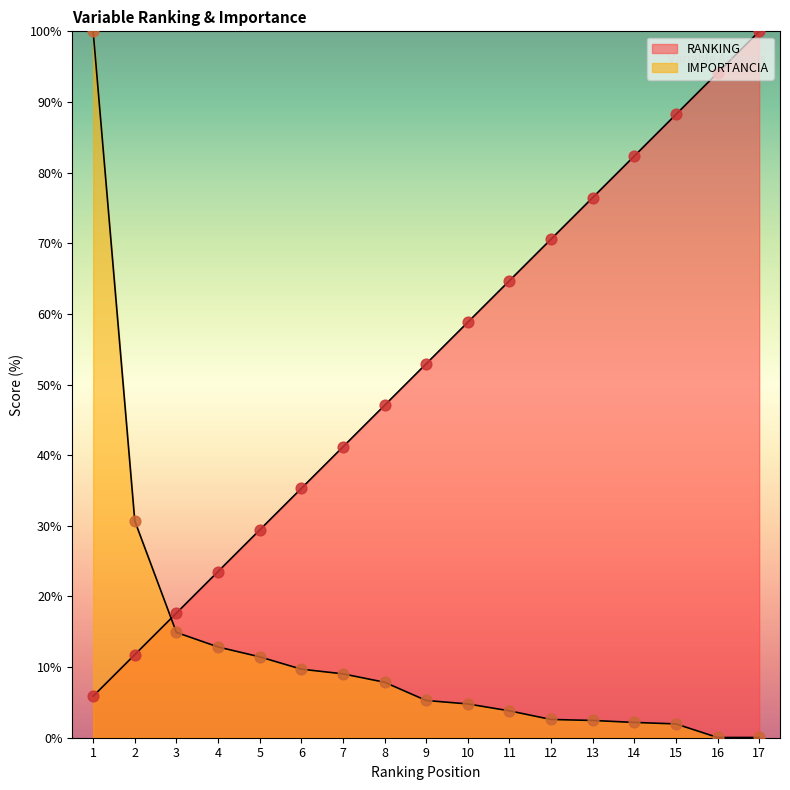

Which series reaches the minimum Y coordinate?

IMPORTANCIA